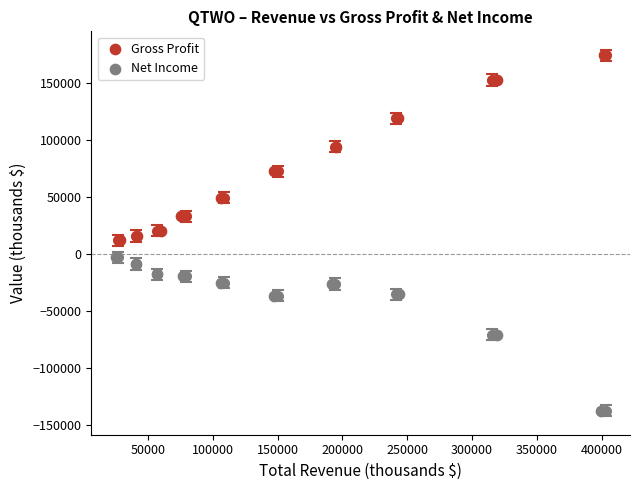

Which series reaches the minimum Y coordinate?

Net Income